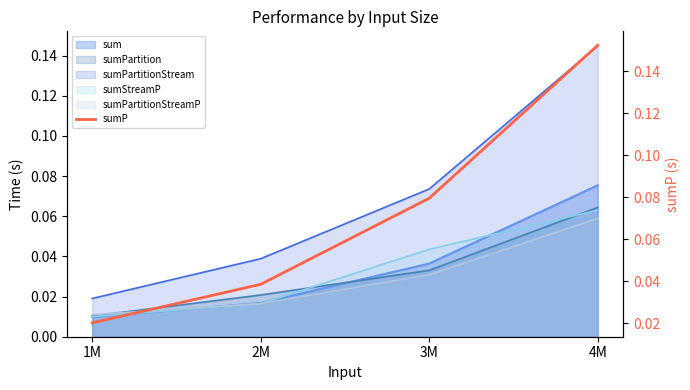

What is the difference between the maximum and minimum values?

0.1